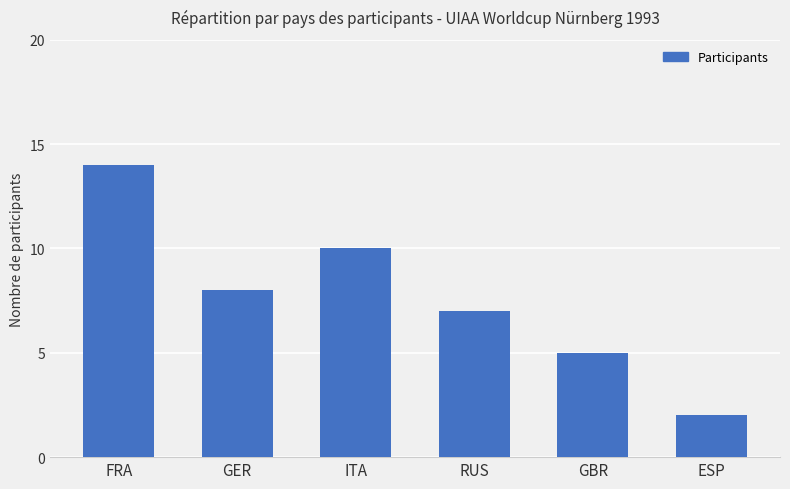

What is the label of the 6th bar from the left?

ESP